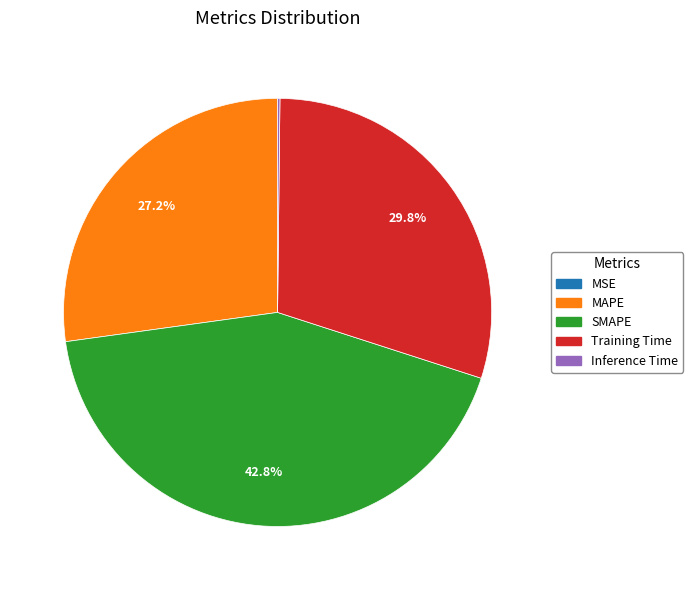

What percentage do Training Time and SMAPE together represent?

72.6%